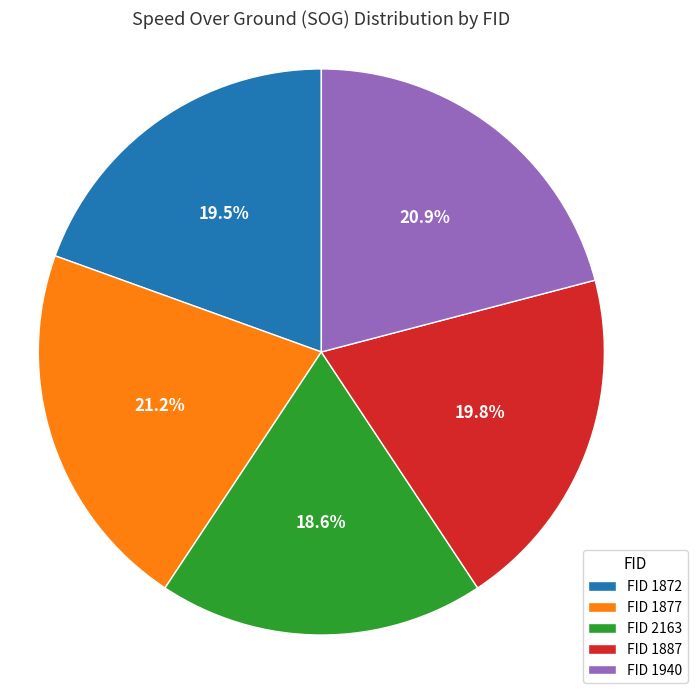

What is the smallest slice in the pie chart?

FID 2163